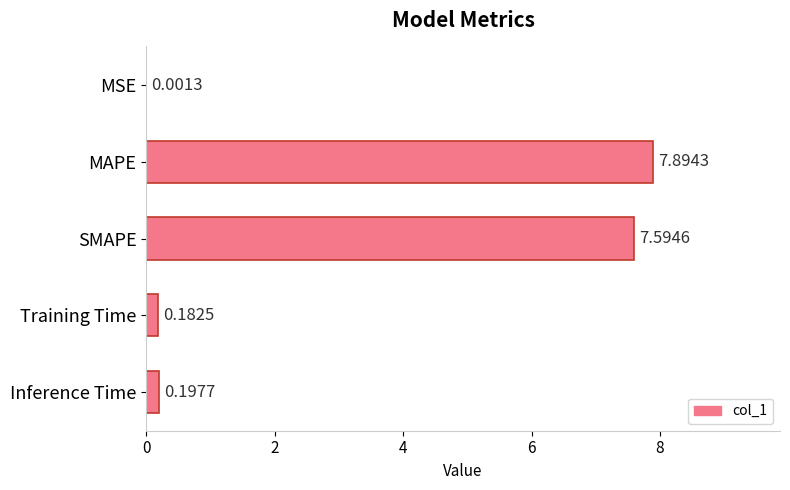

What is the sum of all values?

15.9